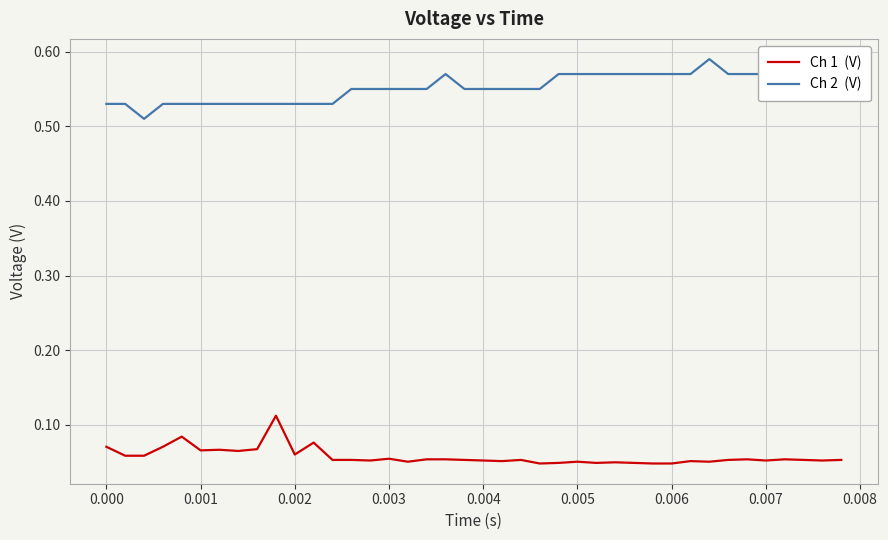

Which series has the largest total across all categories?

Ch 2  (V)